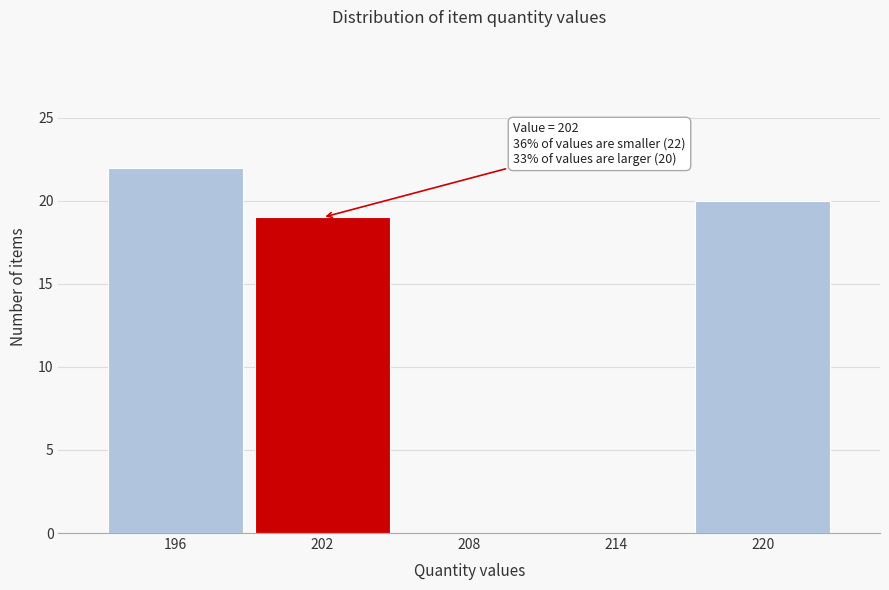

Reading left to right, transcribe all the data shown in this chart.

196=22	202=19	208=0	214=0	220=20